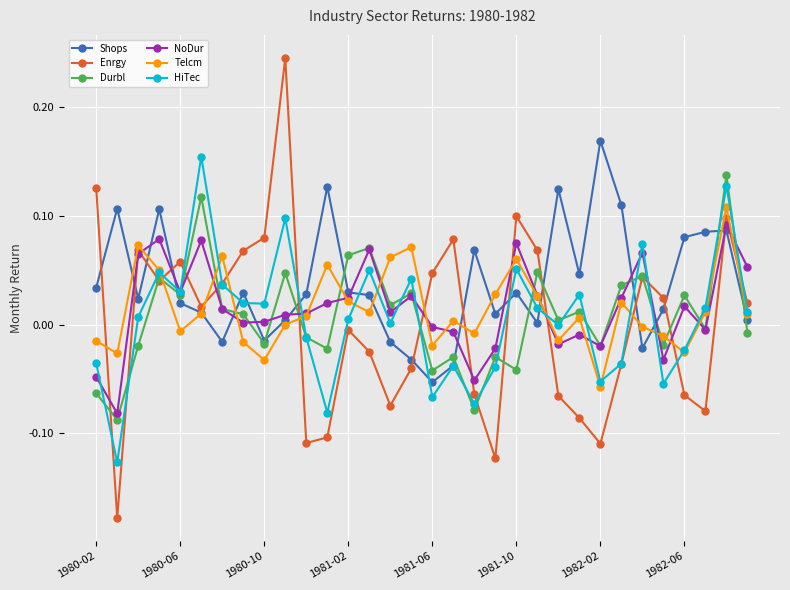

Which series has the largest total across all categories?

Shops